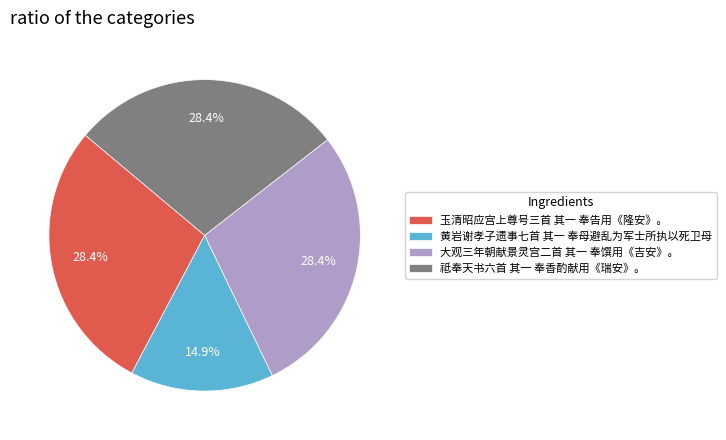

Approximately how many times larger is the value at 黄岩谢孝子遗事七首 其一 奉母避乱为军士所执以死卫母 compared to 玉清昭应宫上尊号三首 其一 奉告用《隆安》。?

0.5